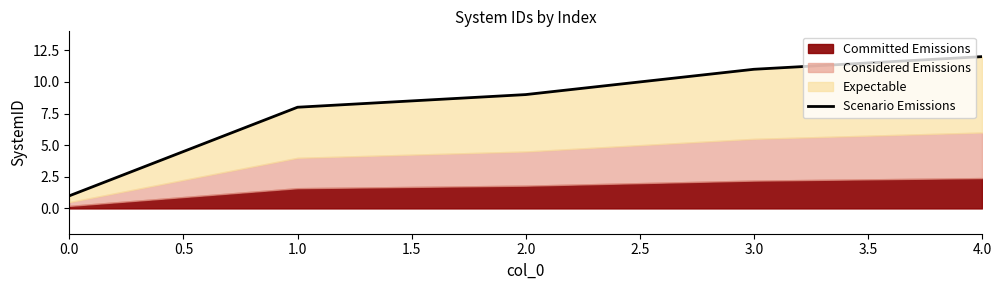

What is the maximum value shown in the chart?

12